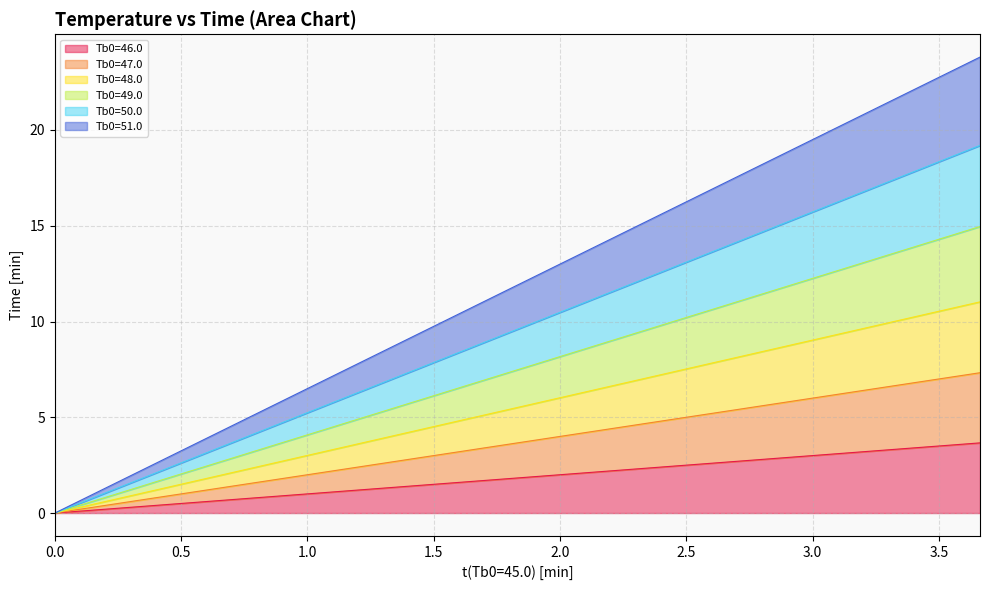

True or false: Tb0=46.0 and Tb0=50.0 cross at least once.

False